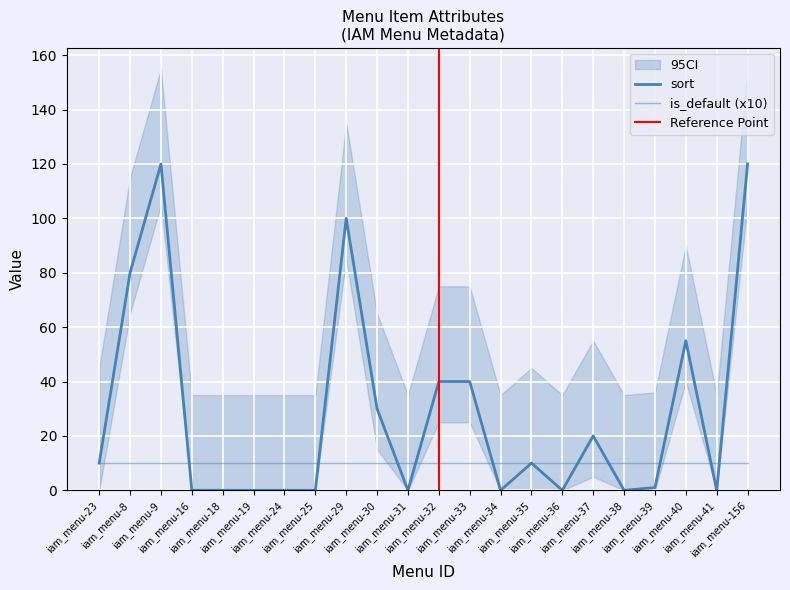

Which category has the highest value in the is_default series?

iam_menu-23